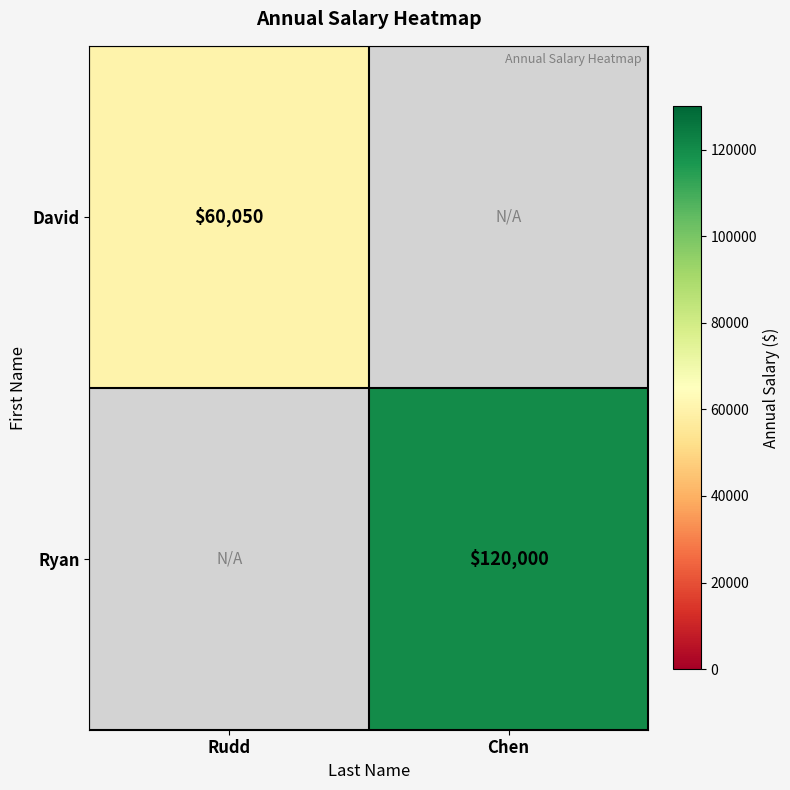

At how many categories does at least one series exceed 87579?

1